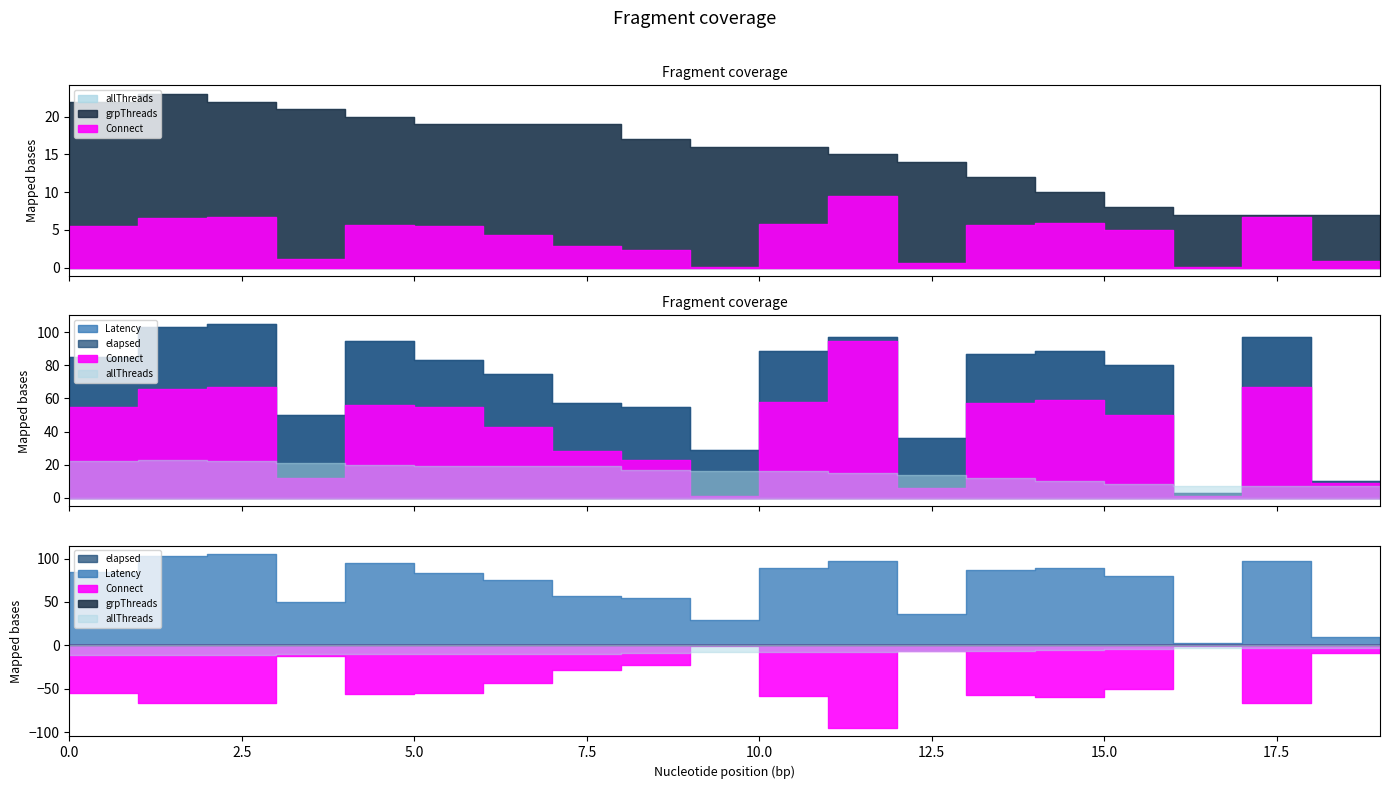

Does the chart have visible grid lines?

No